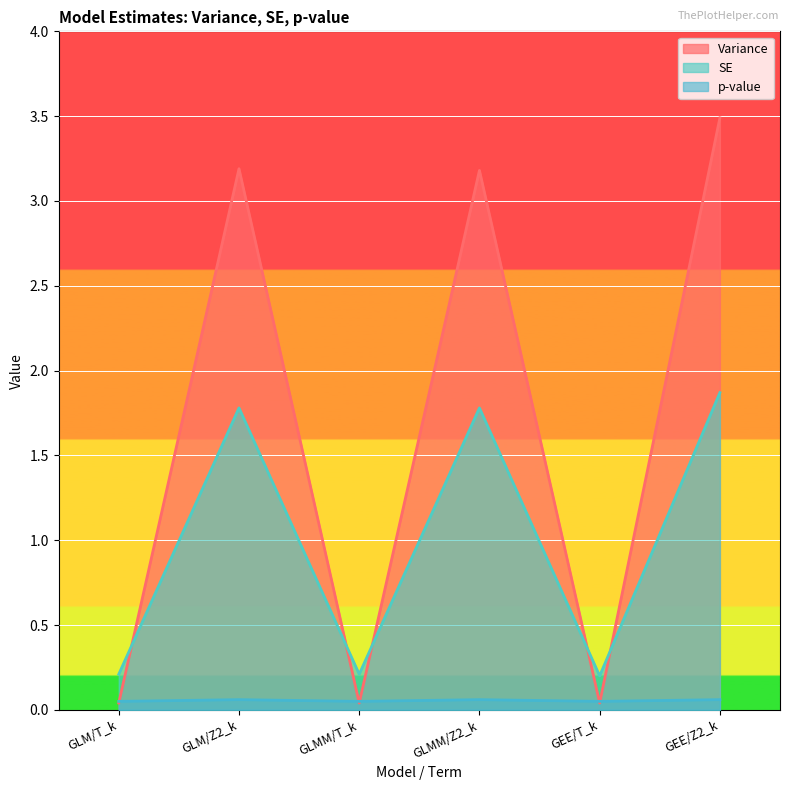

What is the spread (max minus min) of values at GEE/Z2_k?

3.4